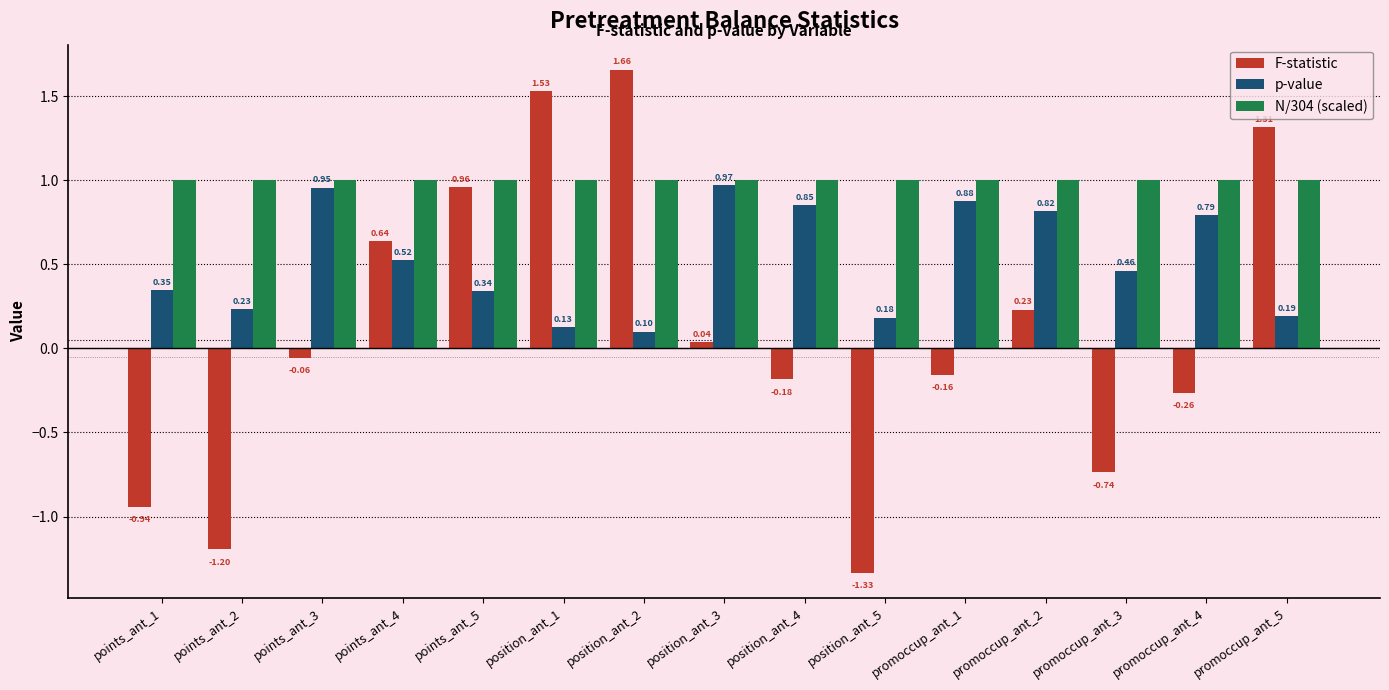

How many positive values does the F-statistic series have?

7